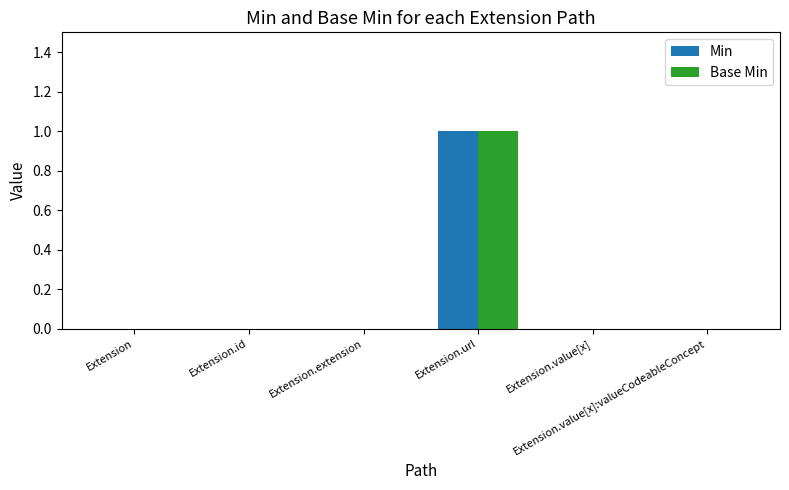

How many groups of bars are there?

6